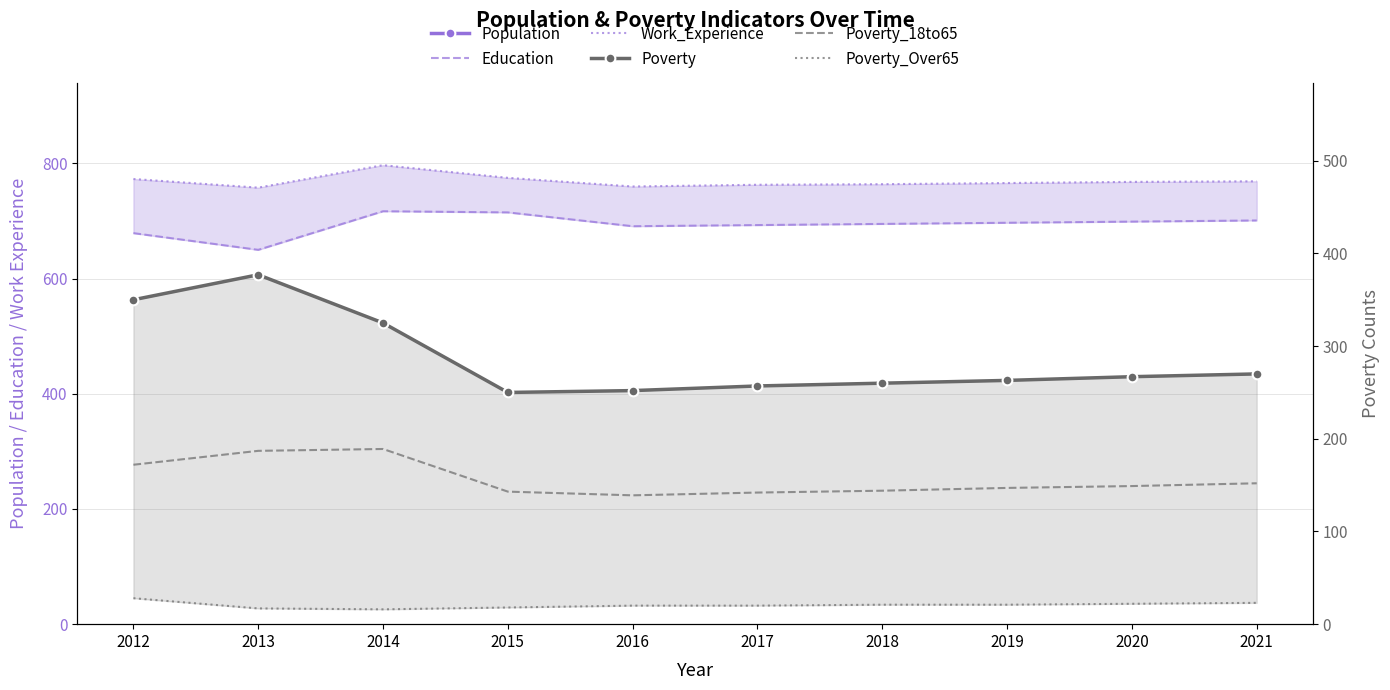

Rank the series at 2012 from highest to lowest value.

Population, Work_Experience, Education, Poverty, Poverty_18to65, Poverty_Over65